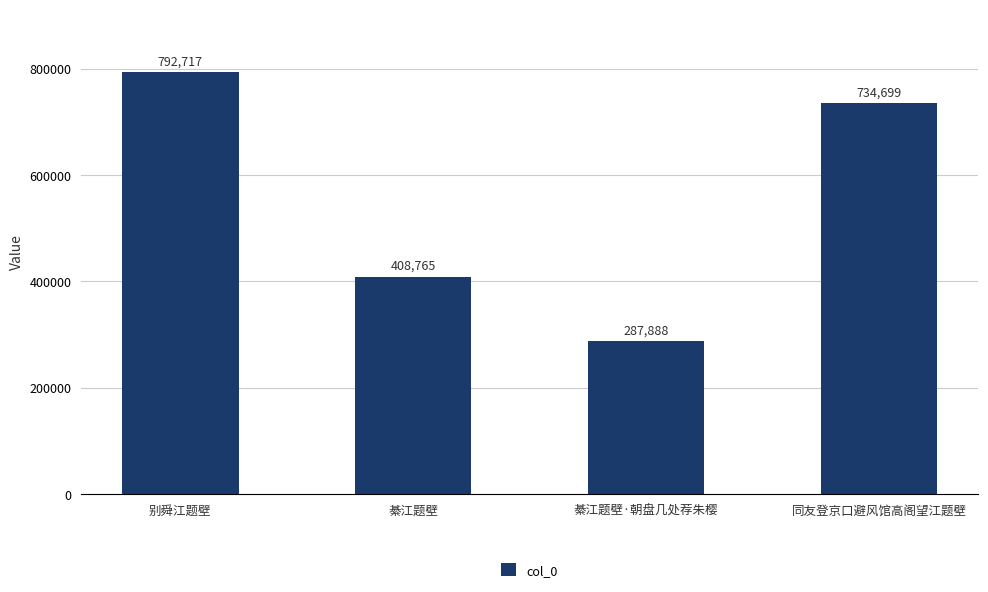

Reading left to right, extract all data points from this chart.

别舜江题壁=792717	綦江题壁=408765	綦江题壁·朝盘几处荐朱樱=287888	同友登京口避风馆高阁望江题壁=734699